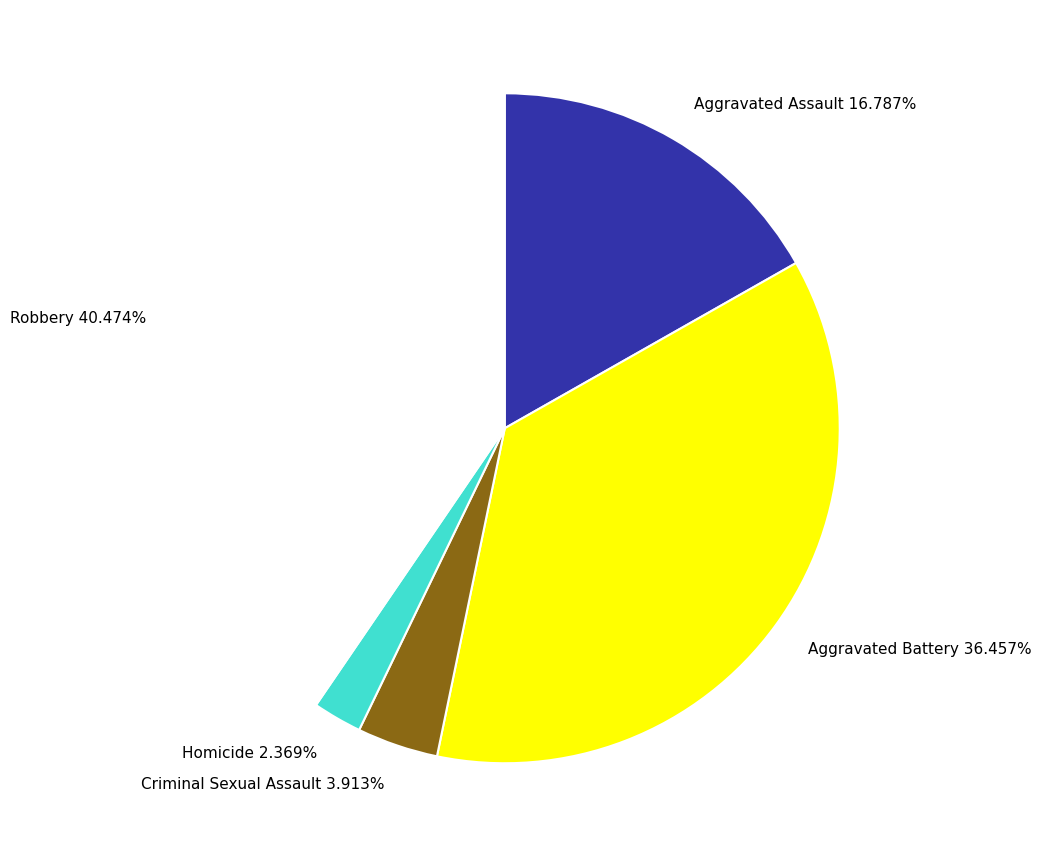

What portion of the pie excludes Robbery?

59.5%